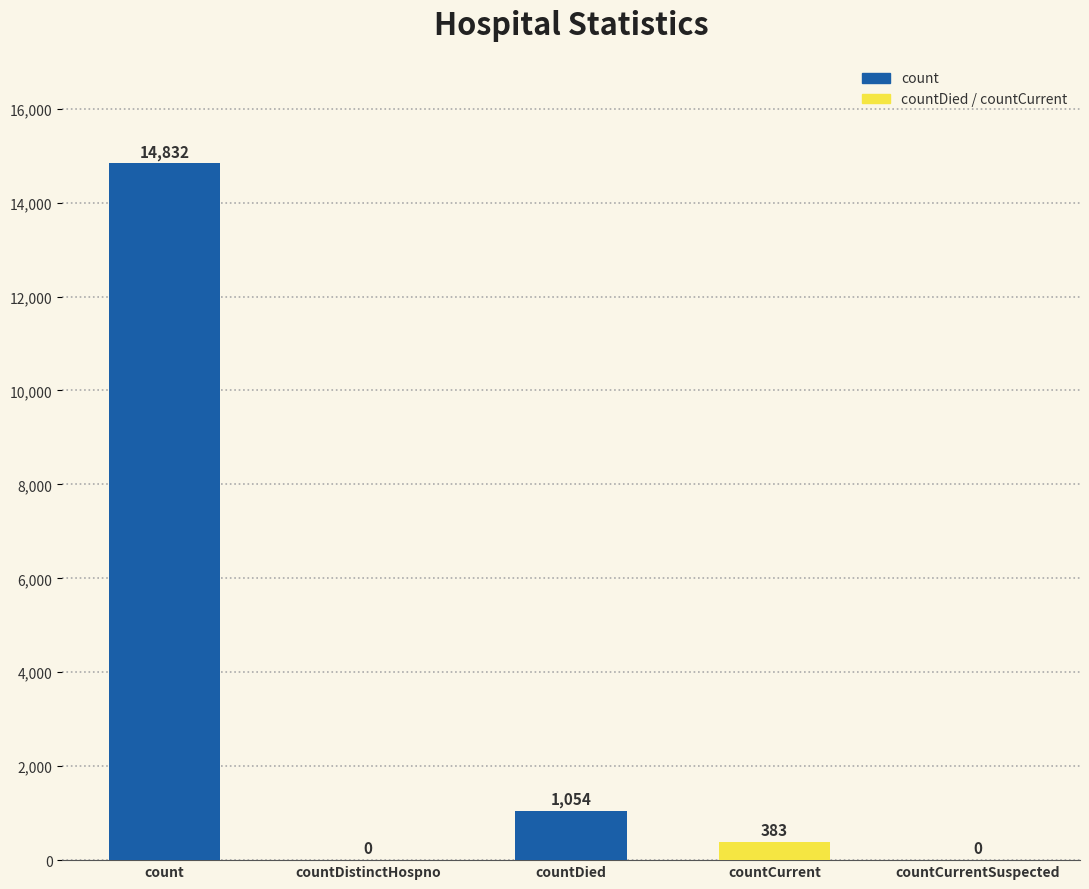

Are the bars horizontal?

No